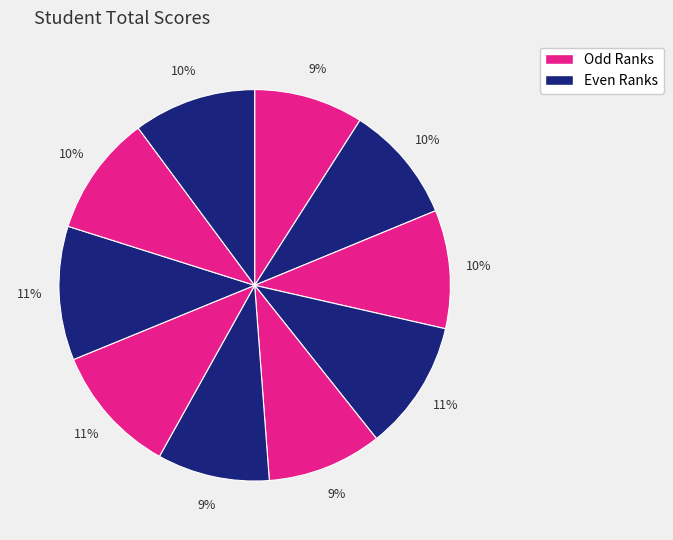

Count the number of slices in the pie.

10